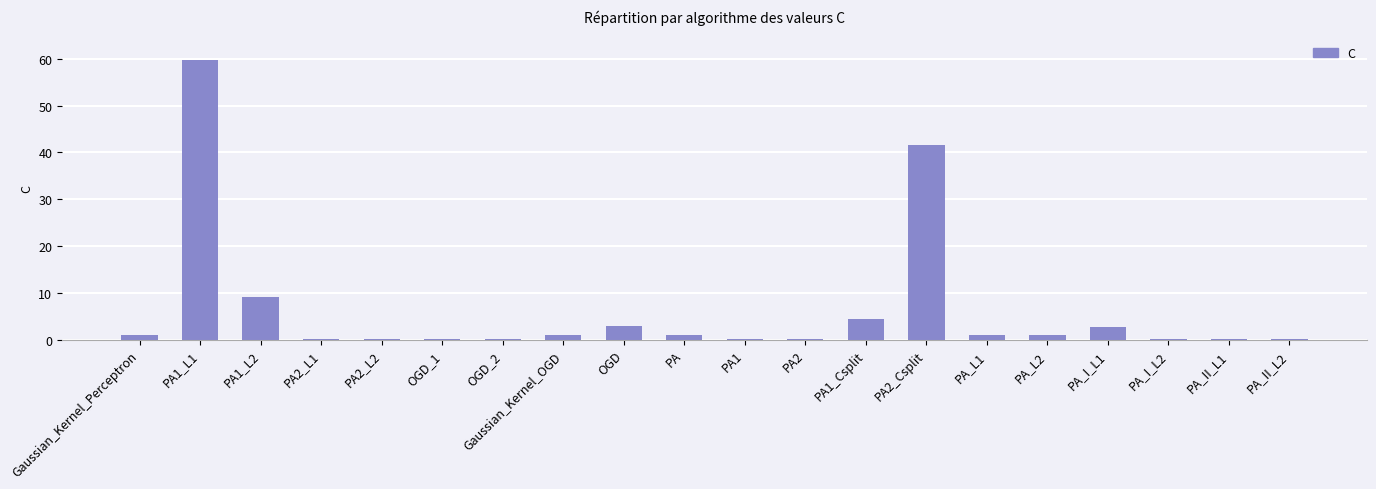

Which category has the highest value across all series?

PA1_L1